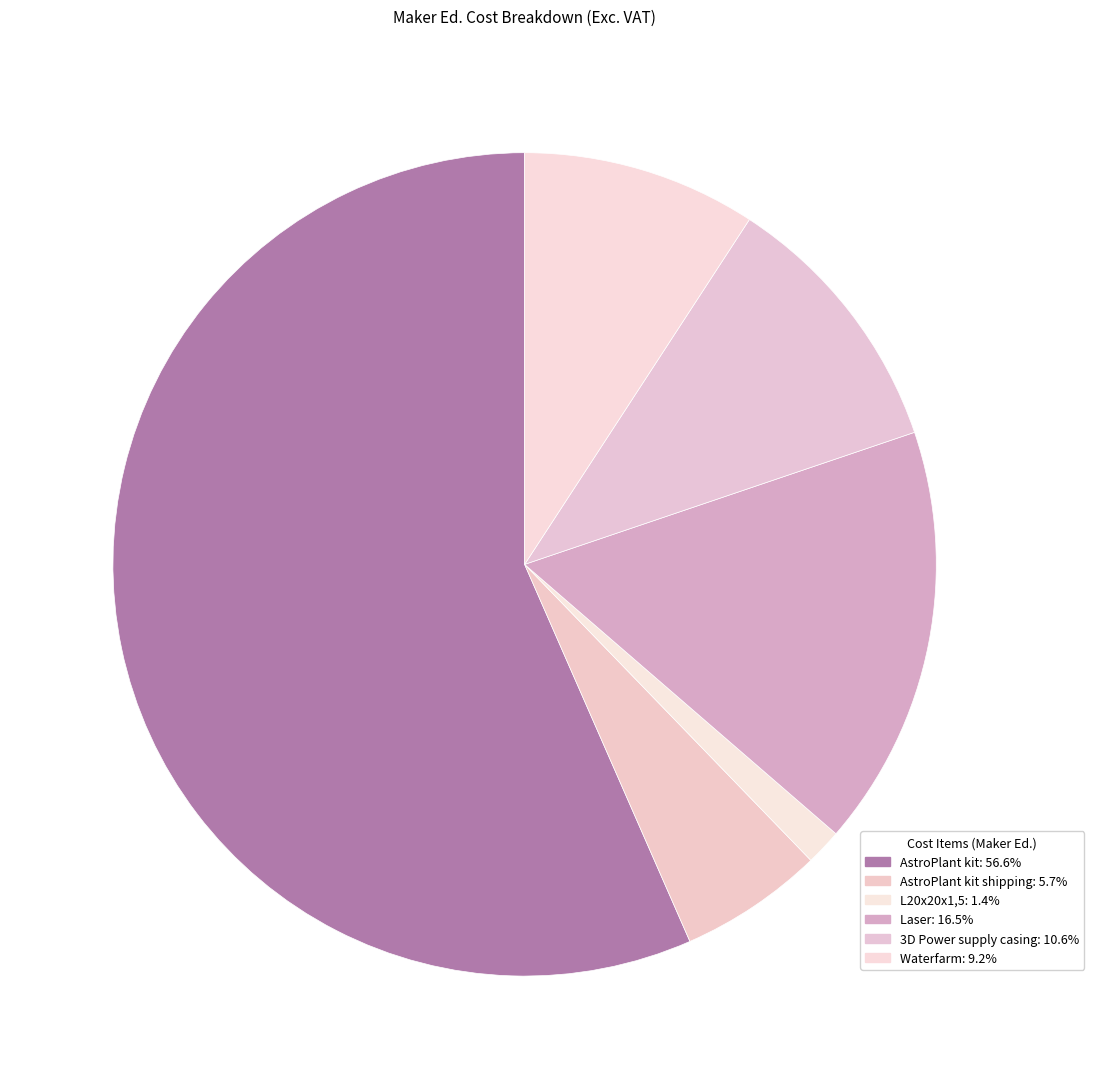

Which category has the biggest portion of the pie?

AstroPlant kit